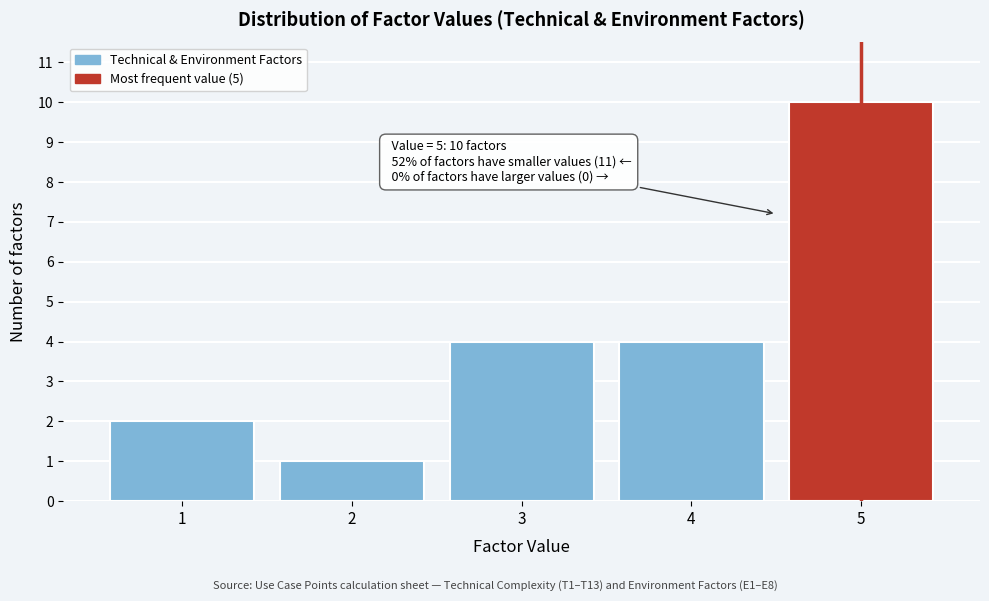

Over which range of the x-axis is the bar tallest?

4.5 to 5.5